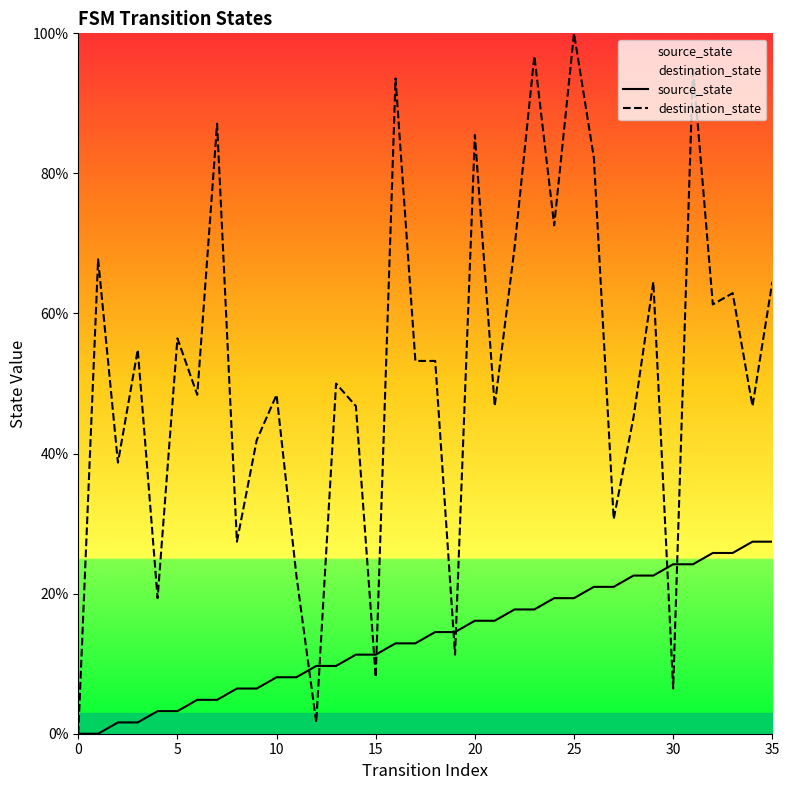

In destination_state, how many points are lower than both neighbors (excluding endpoints)?

13